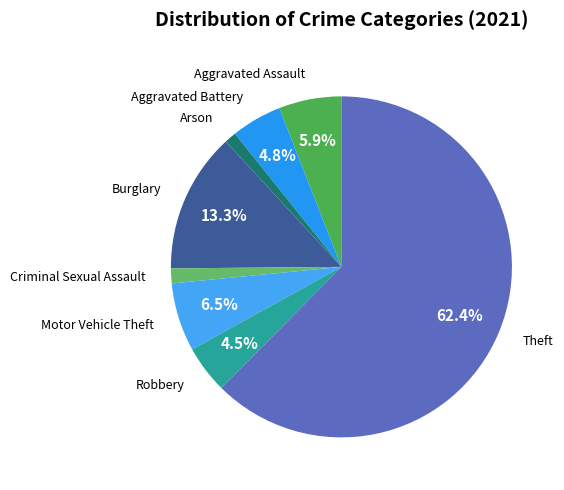

How many slices are in this pie chart?

8